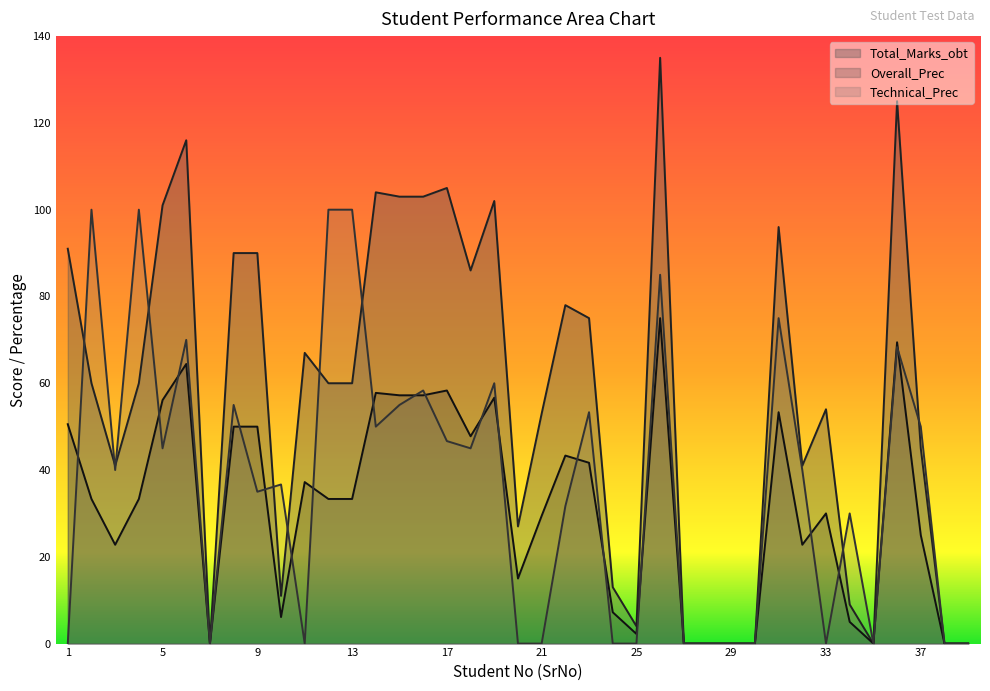

Reading right to left, transcribe all the data shown in this chart.

Total_Marks_obt: 0.0	0.0	45.0	125.0	0.0	9.0	54.0	41.0	96.0	0.0	0.0	0.0	0.0	135.0	4.0	13.0	75.0	78.0	53.0	27.0	102.0	86.0	105.0	103.0	103.0	104.0	60.0	60.0	67.0	11.0	90.0	90.0	0.0	116.0	101.0	60.0	41.0	60.0	91.0
Overall_Prec: 0.0	0.0	25.0	69.4	0.0	5.0	30.0	22.8	53.3	0.0	0.0	0.0	0.0	75.0	2.2	7.2	41.7	43.3	29.4	15.0	56.7	47.8	58.3	57.2	57.2	57.8	33.3	33.3	37.2	6.1	50.0	50.0	0.0	64.4	56.1	33.3	22.8	33.3	50.6
Technical_Prec: 0.0	0.0	50.0	68.3	0.0	30.0	0.0	40.0	75.0	0.0	0.0	0.0	0.0	85.0	0.0	0.0	53.3	31.7	0.0	0.0	60.0	45.0	46.7	58.3	55.0	50.0	100.0	100.0	0.0	36.7	35.0	55.0	0.0	70.0	45.0	100.0	40.0	100.0	0.0